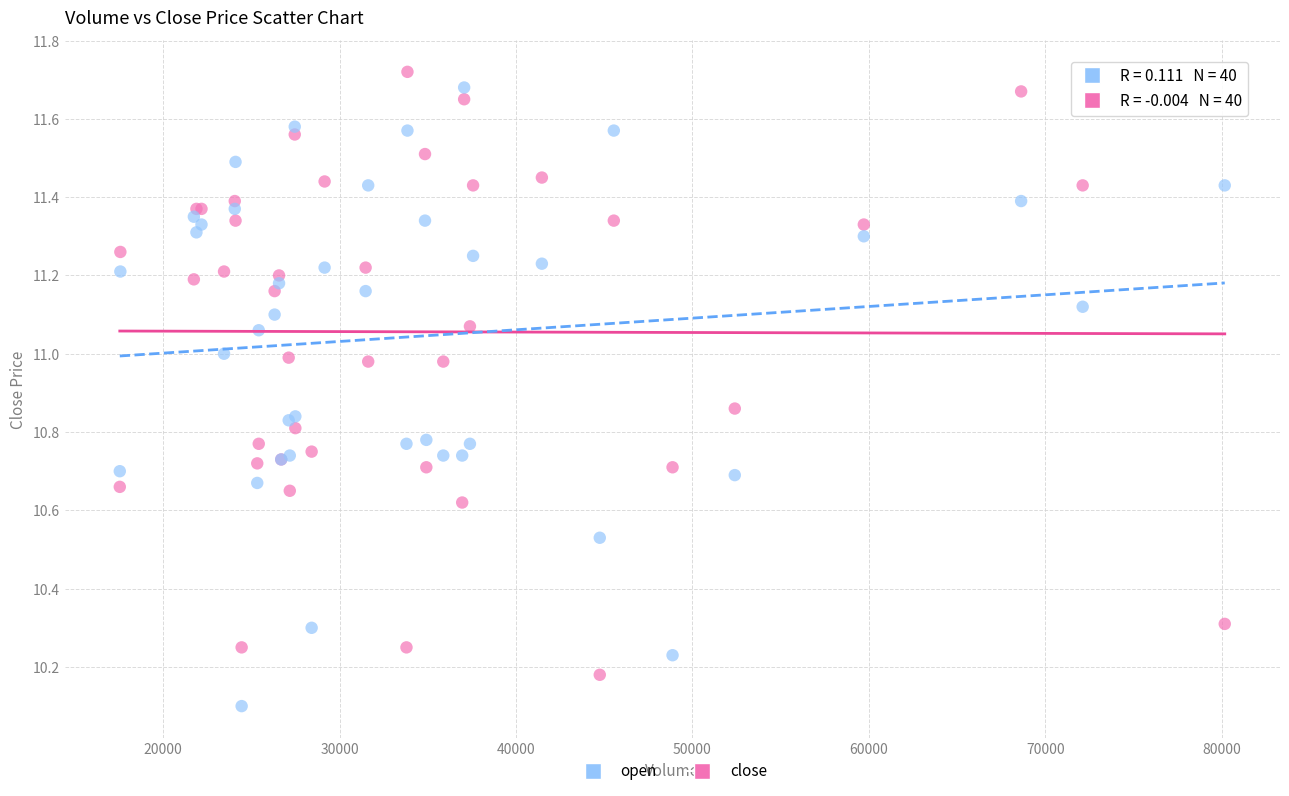

What is the X range (max minus min) for the scatter plot?

62612.0